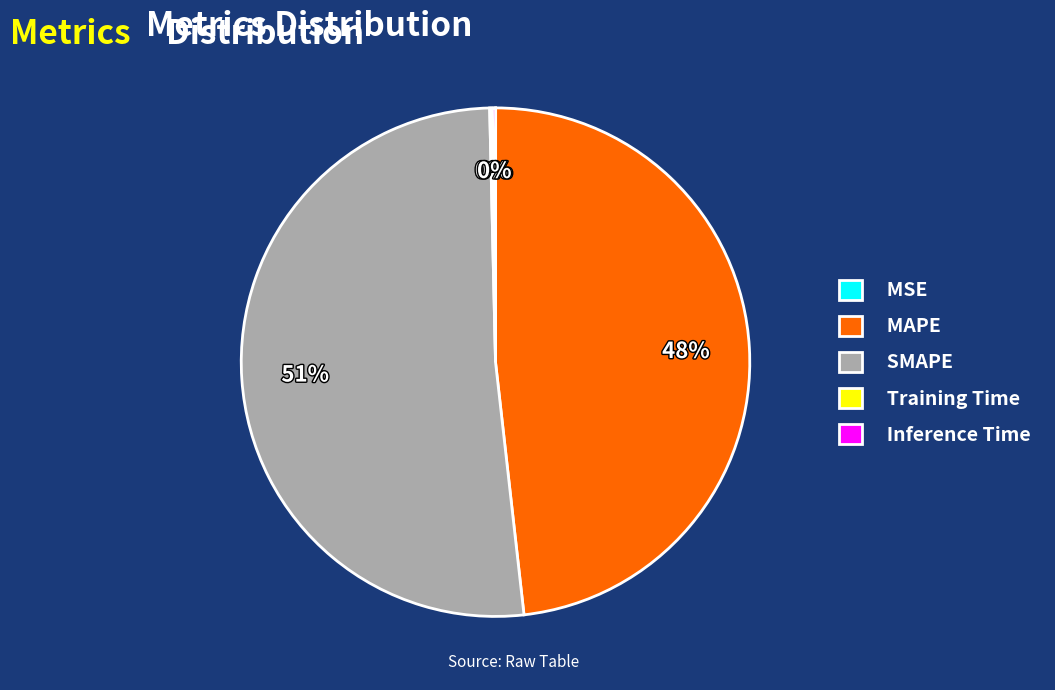

To the nearest percent, what is the average slice percentage?

20%